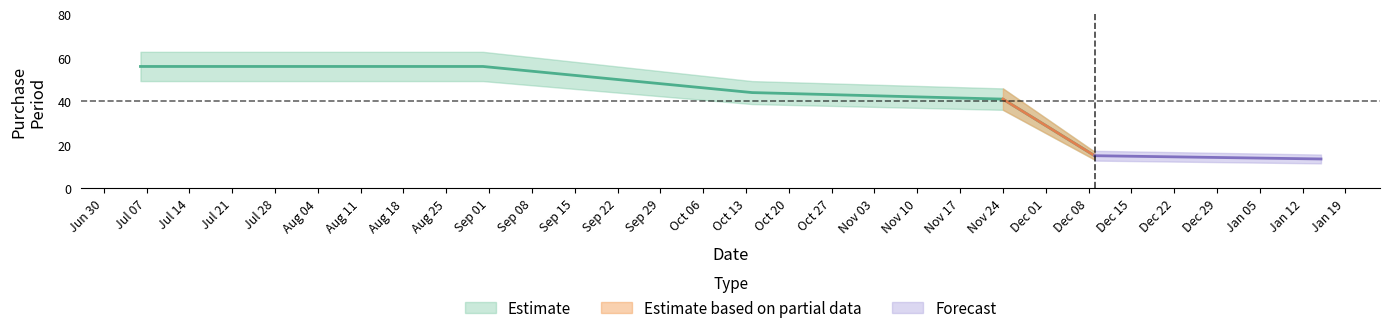

Rank the categories by value from lowest to highest.

2015-12-09, 2015-11-24, 2015-10-14, 2015-07-06, 2015-08-31